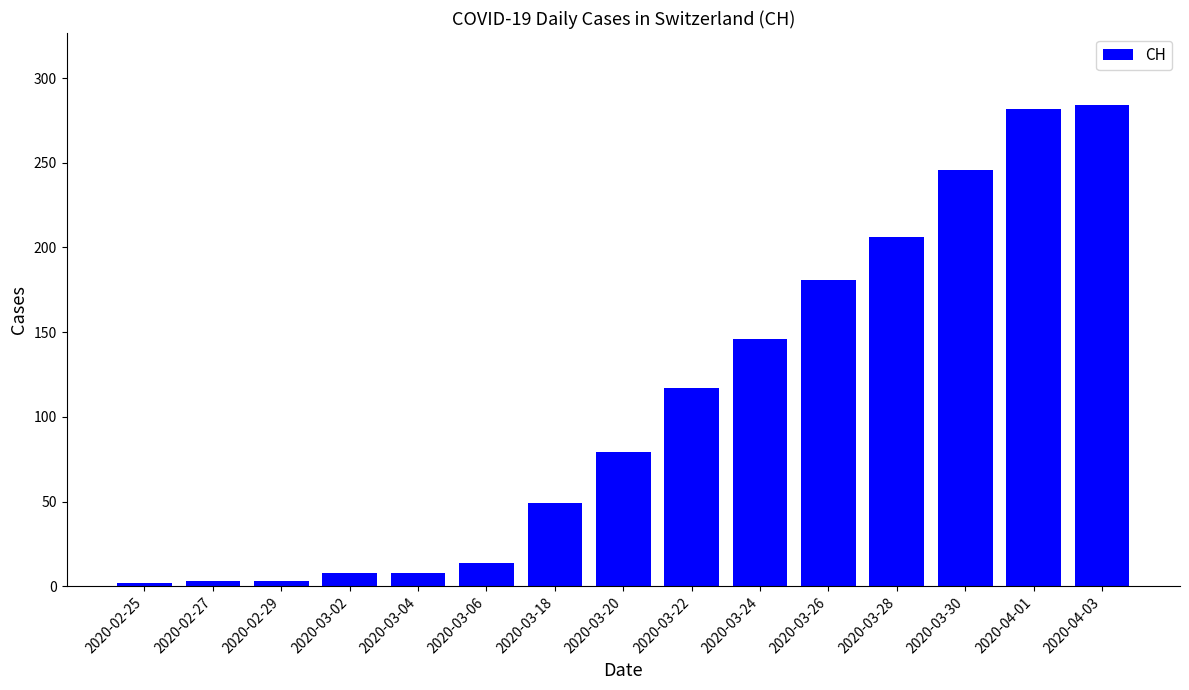

What is the difference between the second highest and minimum values?

280